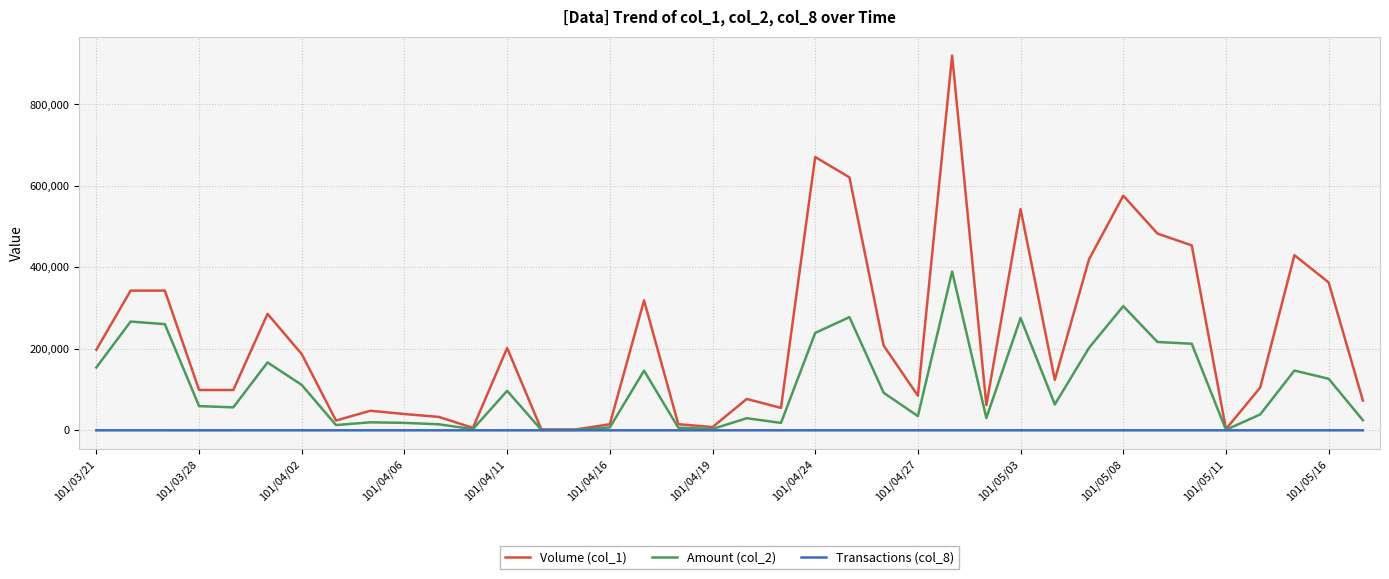

Which series has the largest total across all categories?

Volume (col_1)